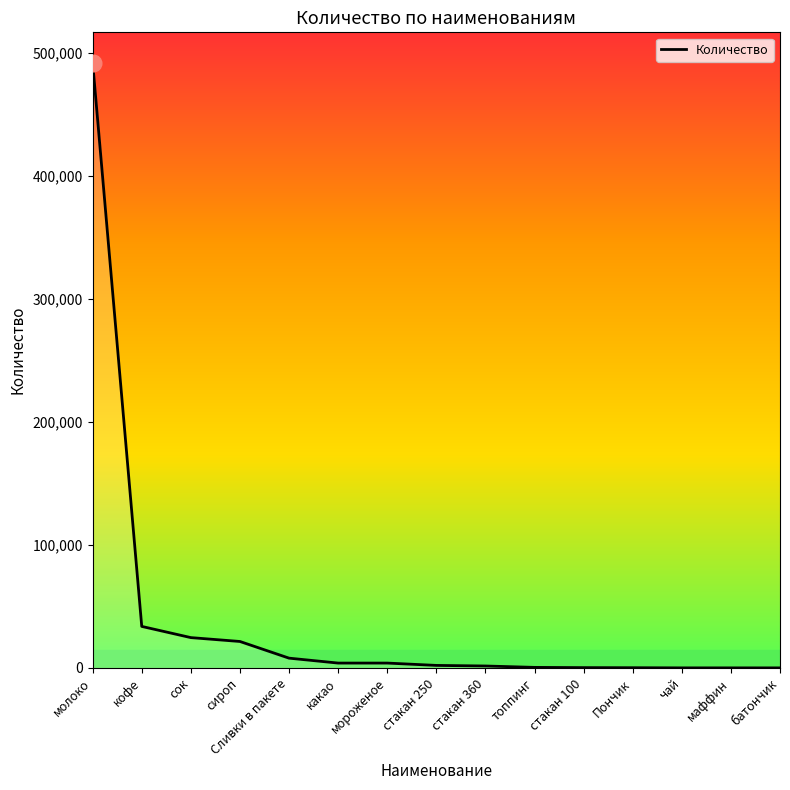

Is it true that the value at молоко is 492084?

True